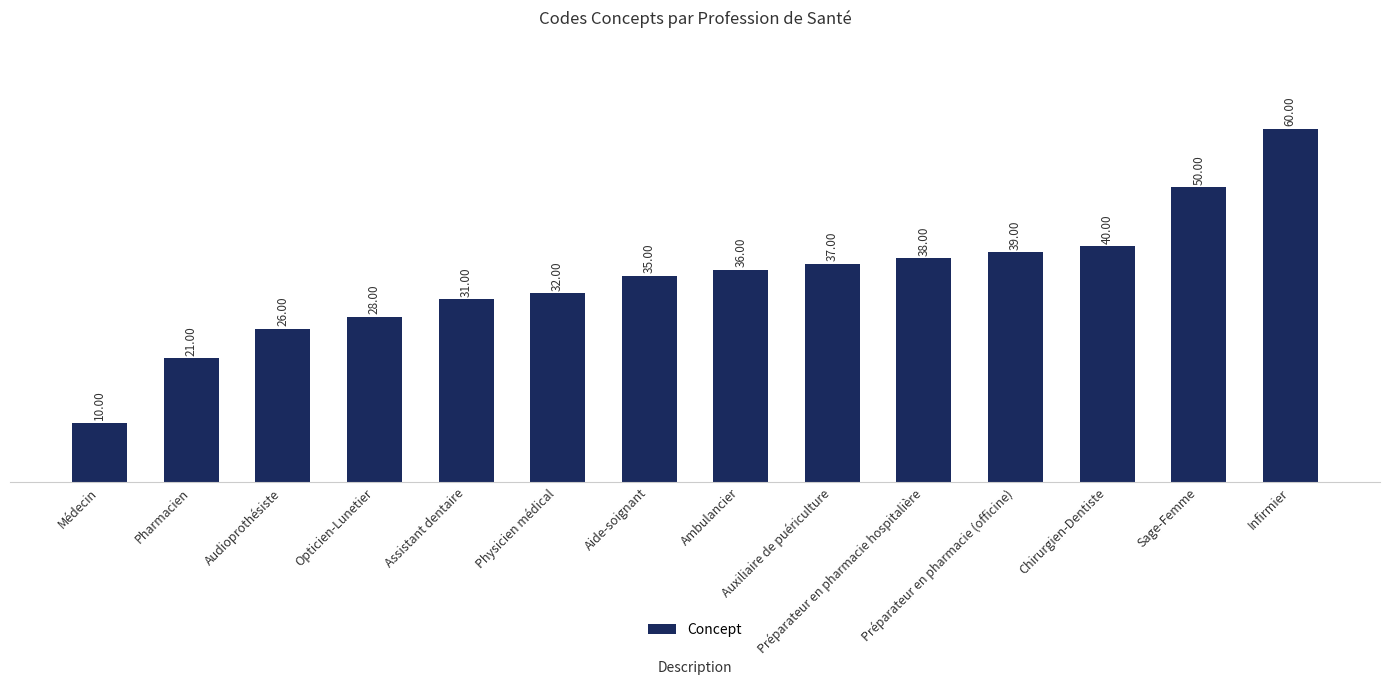

Reading right to left, list all the values displayed in this chart.

Infirmier=60	Sage-Femme=50	Chirurgien-Dentiste=40	Préparateur en pharmacie (officine)=39	Préparateur en pharmacie hospitalière=38	Auxiliaire de puériculture=37	Ambulancier=36	Aide-soignant=35	Physicien médical=32	Assistant dentaire=31	Opticien-Lunetier=28	Audioprothésiste=26	Pharmacien=21	Médecin=10